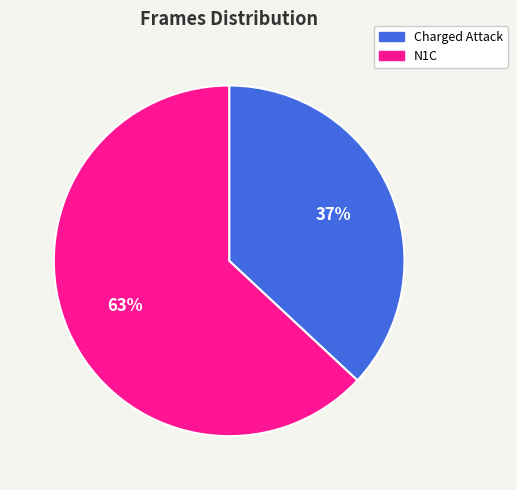

To the nearest percent, what is the combined percentage of Charged Attack and N1C?

100%